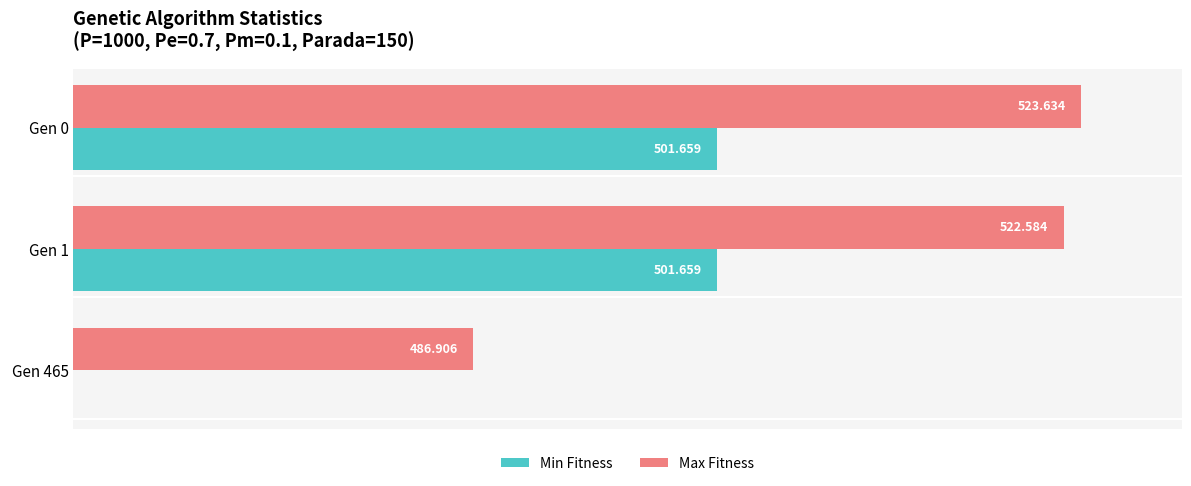

What are all the series names shown in the legend?

Min Fitness, Max Fitness